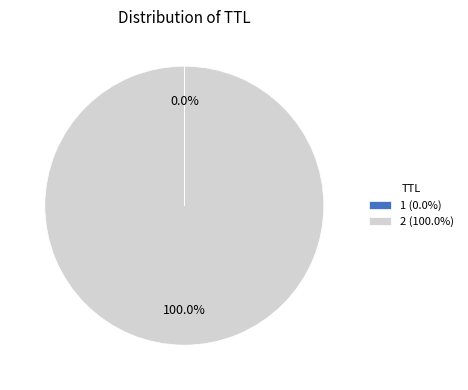

Does any single category account for the majority?

Yes